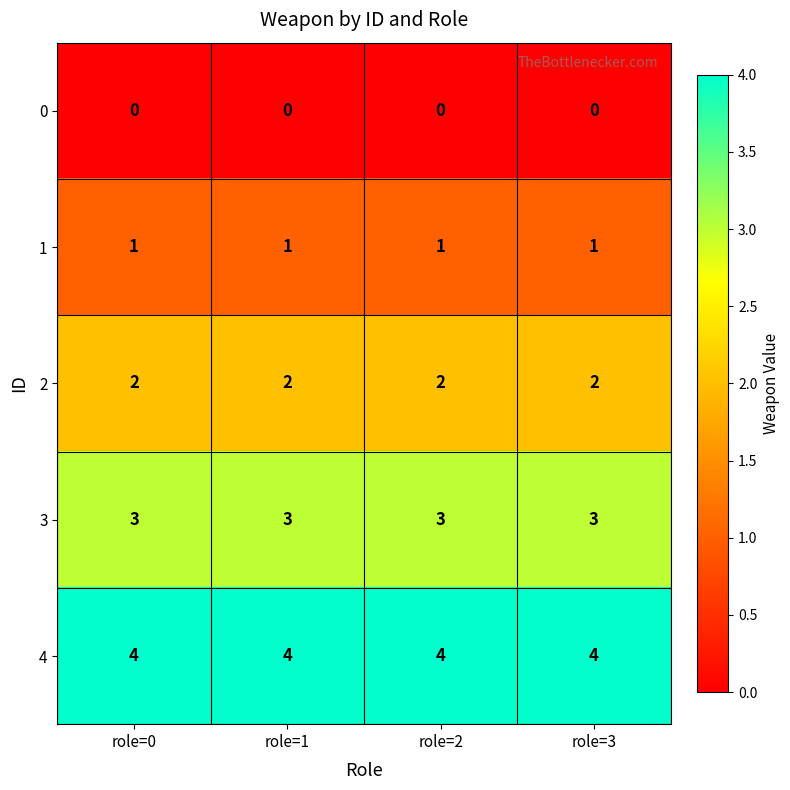

True or false: 1 has a value of 1 at role=1.

True